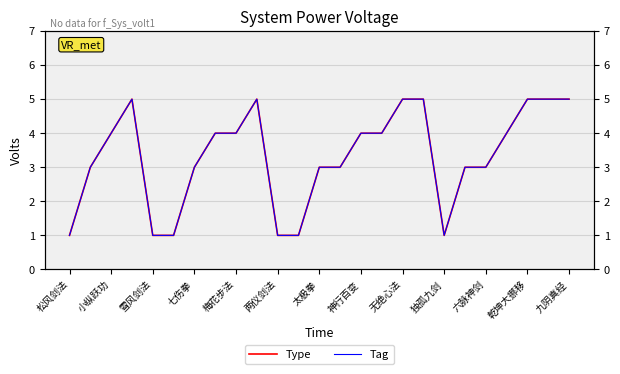

What is the approximate value of Type at 六脉神剑?

3